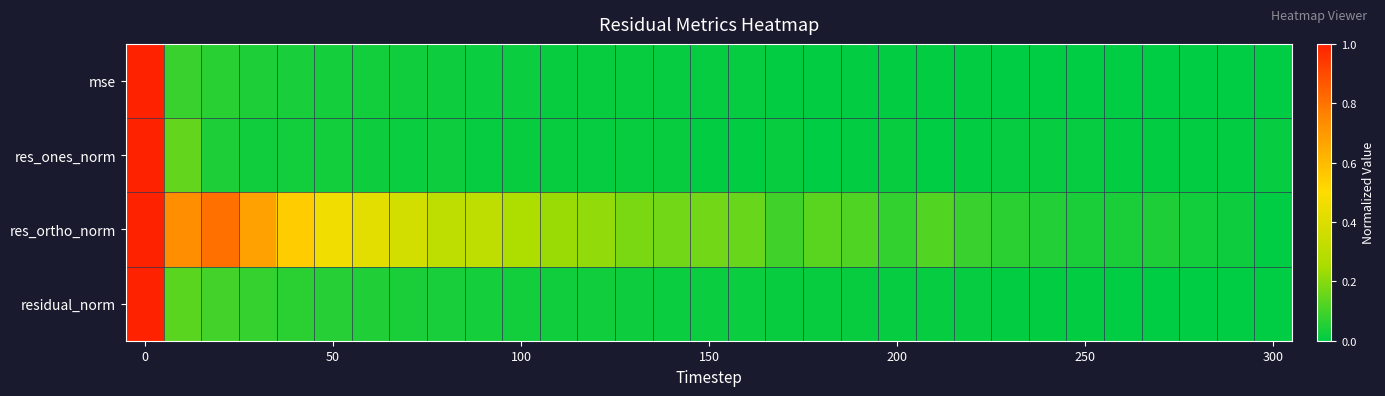

Reading right to left, list all the values displayed in this chart.

mse: 0.0	0.0	0.0	0.0	0.0	0.0	0.0	0.0	0.0	0.0	0.0	0.0	0.0	0.0	0.0	0.0	0.0	0.0	0.0	0.0	0.0	0.0	0.0	0.0	0.0	0.0	0.0	0.0	0.1	0.1	1.0
res_ones_norm: 0.0	0.0	0.0	0.0	0.0	0.0	0.0	0.0	0.0	0.0	0.0	0.0	0.0	0.0	0.0	0.0	0.0	0.0	0.0	0.0	0.0	0.0	0.0	0.0	0.0	0.0	0.0	0.0	0.0	0.1	1.0
res_ortho_norm: 0.0	0.0	0.0	0.0	0.0	0.0	0.1	0.1	0.1	0.1	0.1	0.1	0.1	0.1	0.2	0.2	0.2	0.2	0.2	0.2	0.3	0.3	0.3	0.4	0.4	0.5	0.5	0.7	0.8	0.7	1.0
residual_norm: 0.0	0.0	0.0	0.0	0.0	0.0	0.0	0.0	0.0	0.0	0.0	0.0	0.0	0.0	0.0	0.0	0.0	0.0	0.0	0.0	0.0	0.0	0.0	0.0	0.1	0.1	0.1	0.1	0.1	0.1	1.0